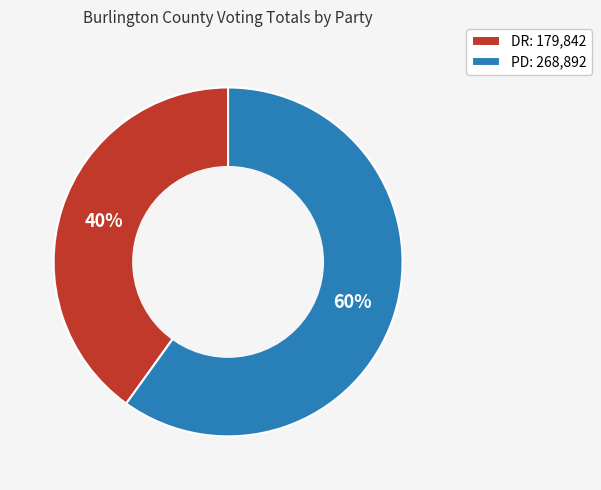

Count the number of slices in the pie.

2